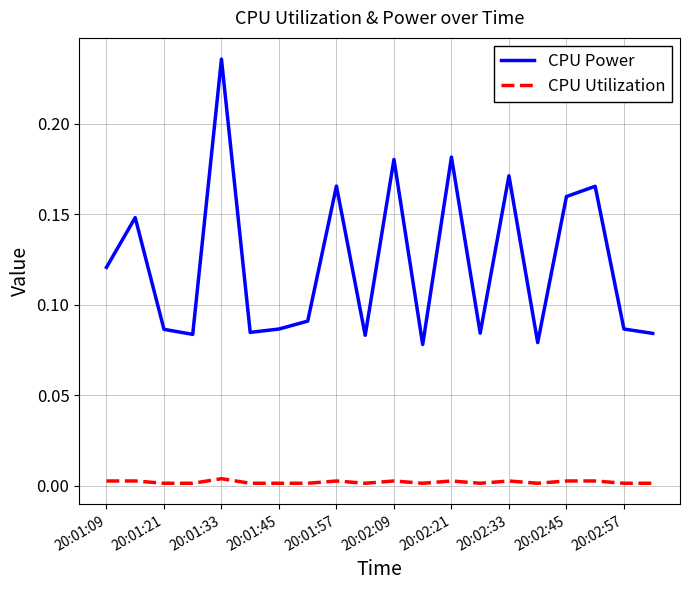

True or false: CPU Power and CPU Utilization intersect in this chart.

False